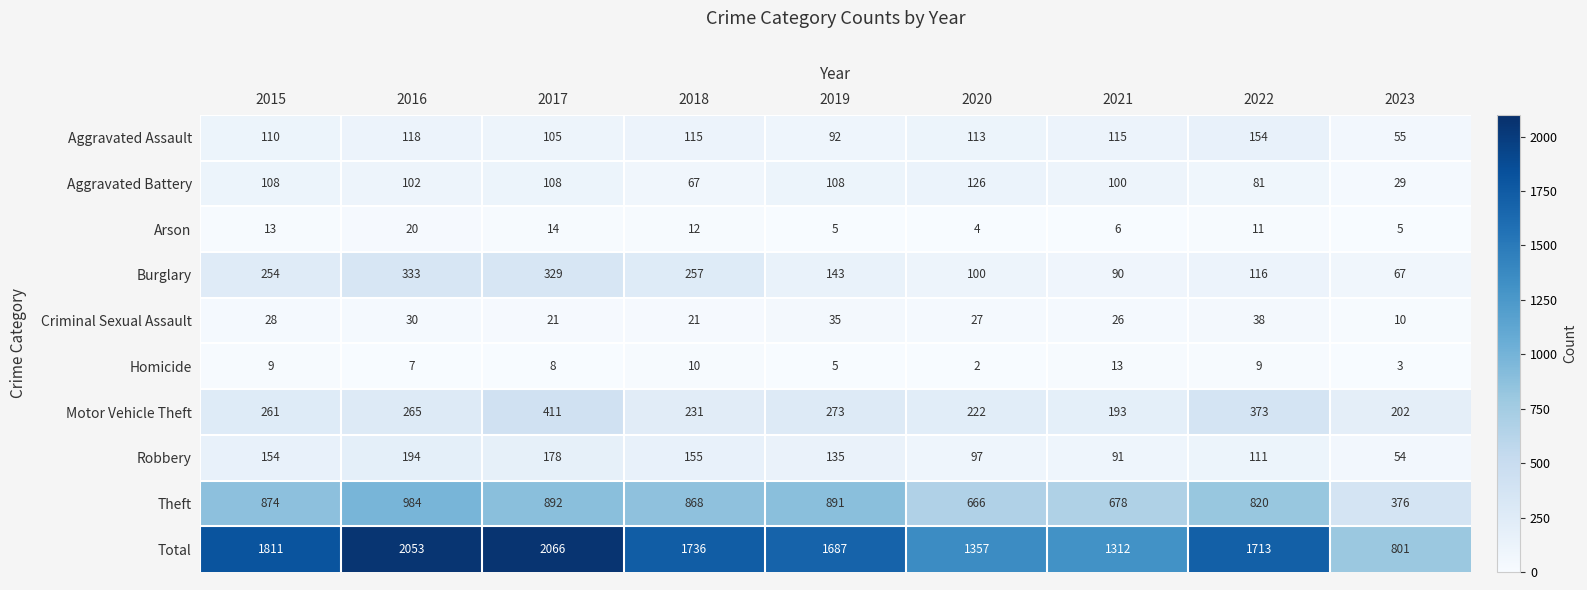

What is the sum of all Criminal Sexual Assault values?

236